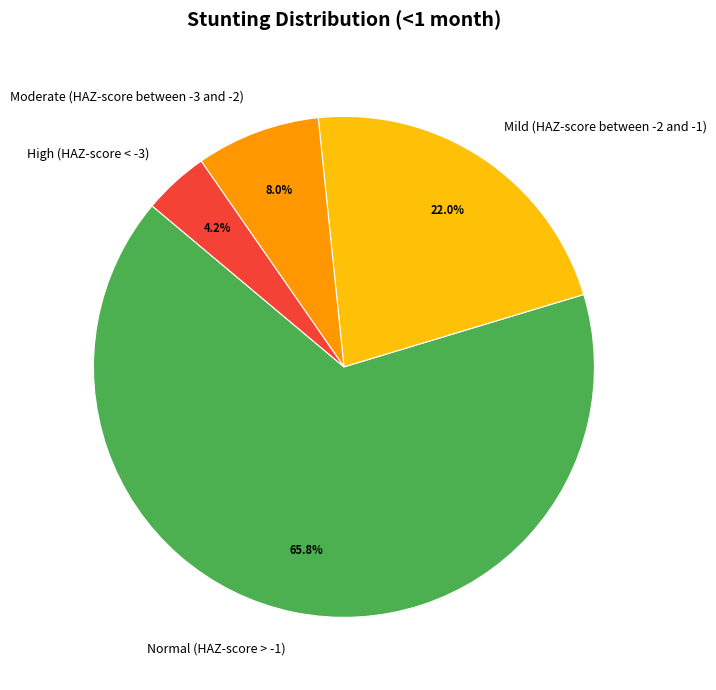

Which slice is the smallest?

High (HAZ-score < -3)